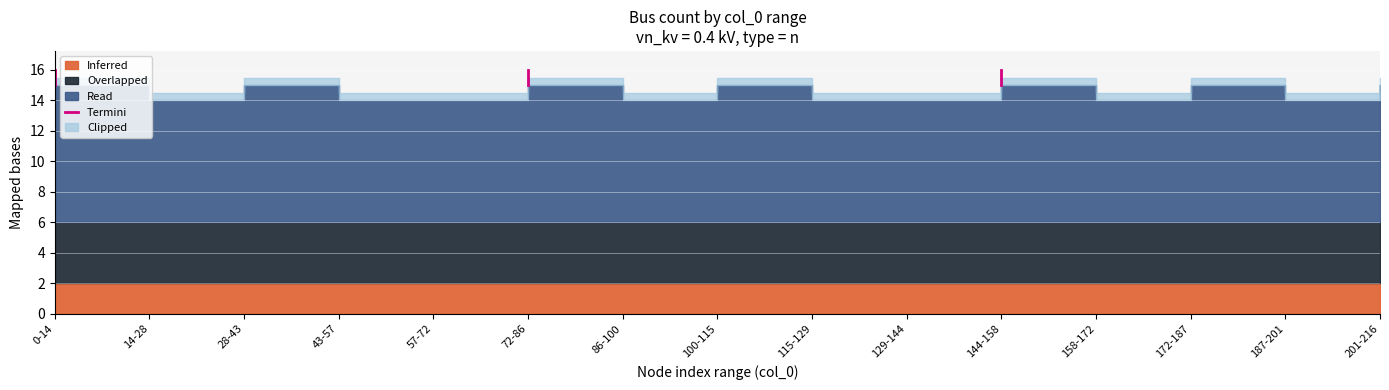

Which label corresponds to the smallest value in the chart?

0-14